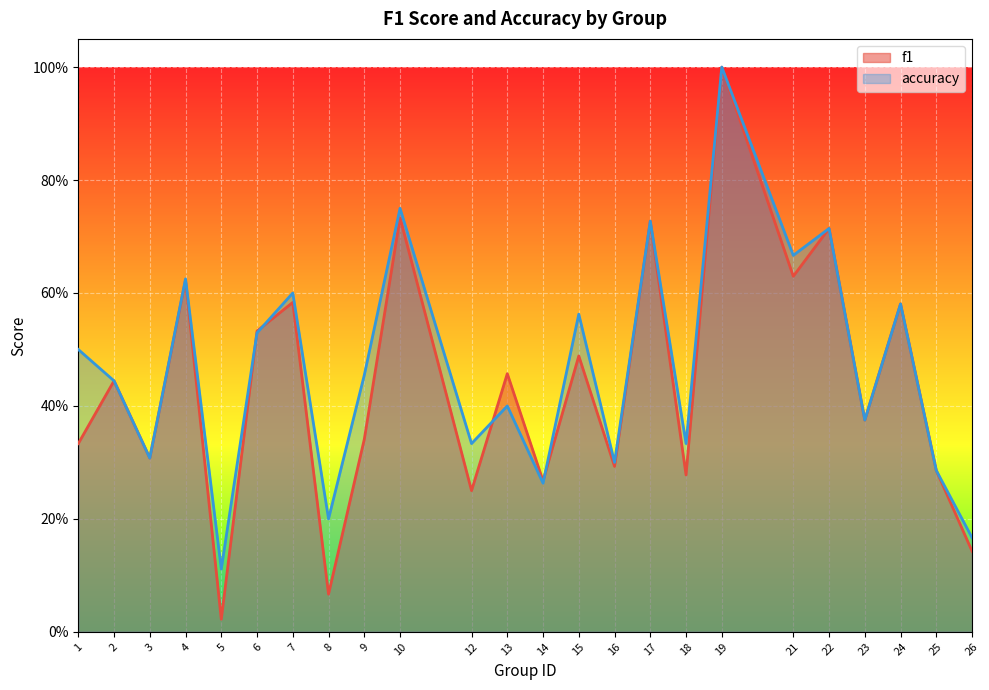

At how many categories does at least one series exceed 0?

24